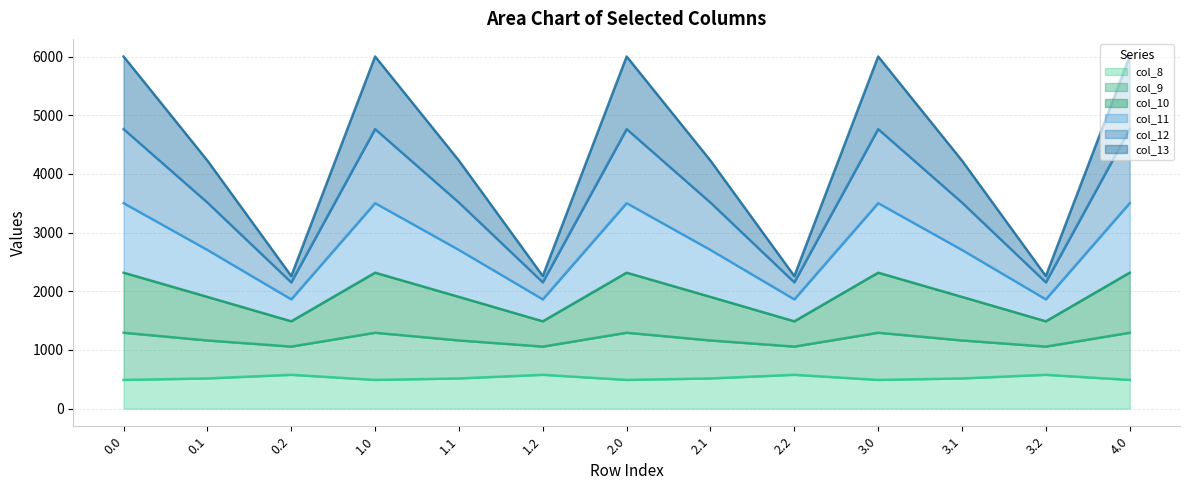

Which category has the lowest value in the col_10 series?

0.2